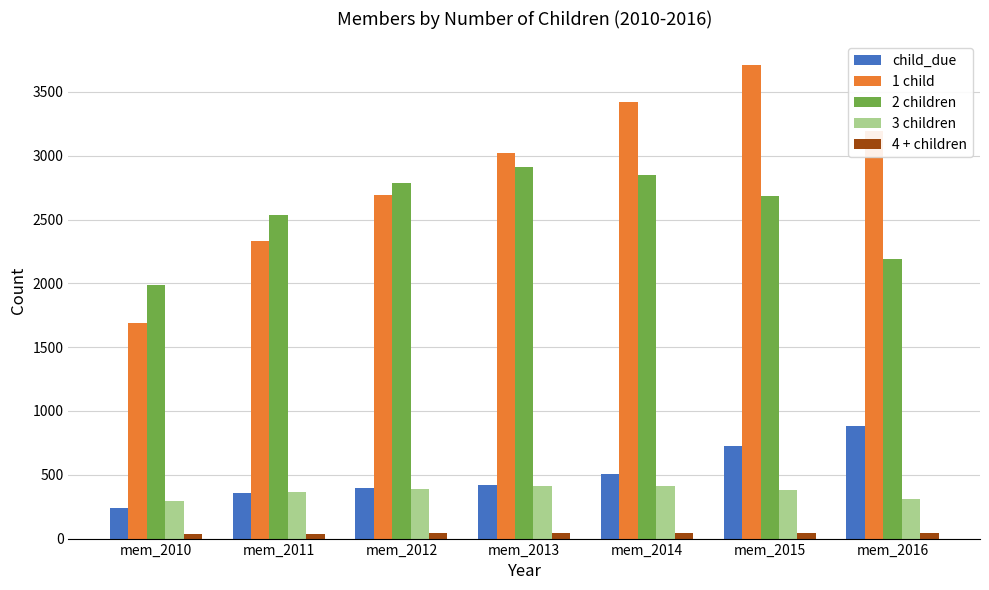

Which series has the largest range (max minus min)?

1 child